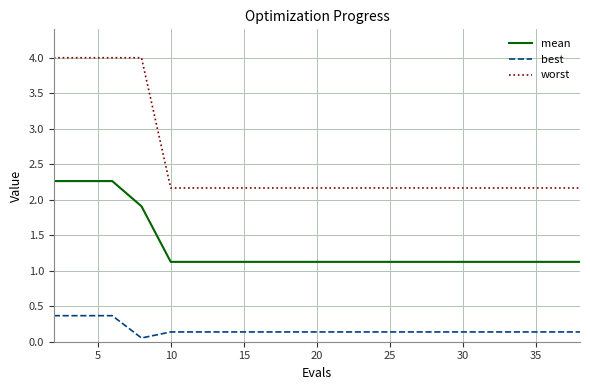

Which series has the largest total across all categories?

worst